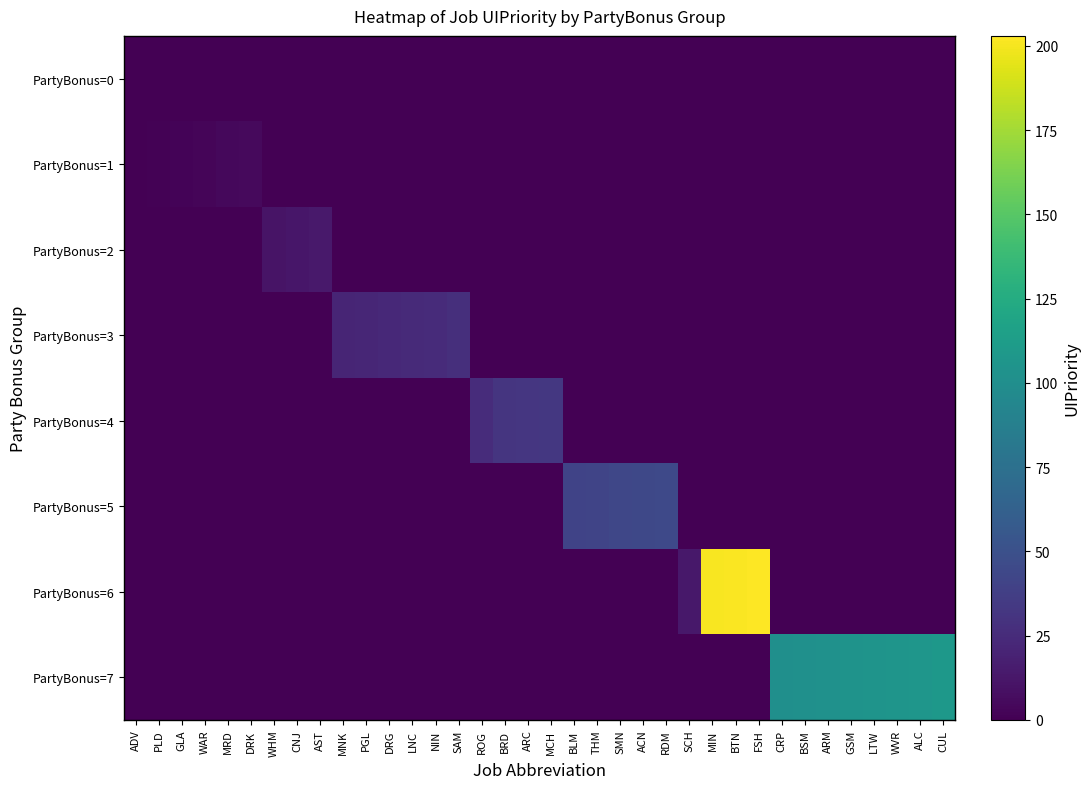

Rank the series by their maximum value, from highest to lowest.

PartyBonus=6, PartyBonus=7, PartyBonus=5, PartyBonus=4, PartyBonus=3, PartyBonus=2, PartyBonus=1, PartyBonus=0